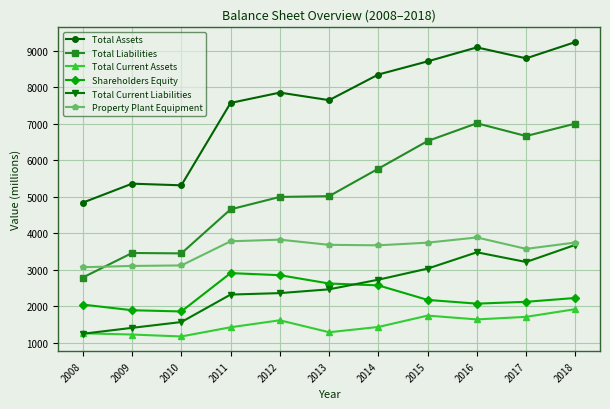

The Total Current Liabilities series shows 1640 at 2018. True or false?

False